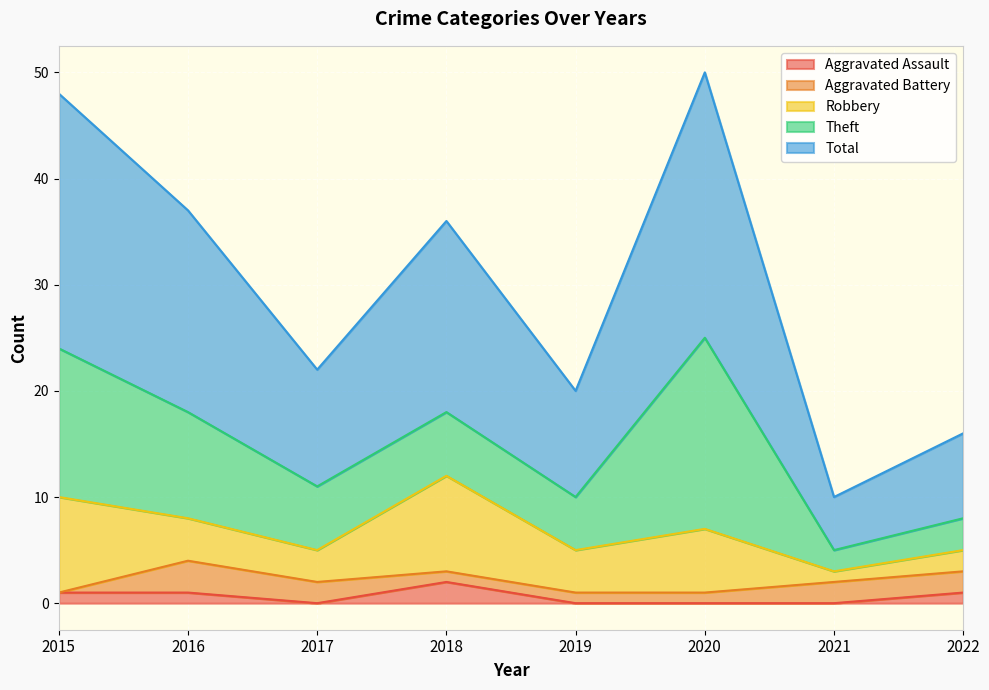

Reading left to right, list all the values displayed in this chart.

Aggravated Assault: 2015=1	2016=1	2017=0	2018=2	2019=0	2020=0	2021=0	2022=1
Aggravated Battery: 2015=0	2016=3	2017=2	2018=1	2019=1	2020=1	2021=2	2022=2
Robbery: 2015=9	2016=4	2017=3	2018=9	2019=4	2020=6	2021=1	2022=2
Theft: 2015=14	2016=10	2017=6	2018=6	2019=5	2020=18	2021=2	2022=3
Total: 2015=24	2016=19	2017=11	2018=18	2019=10	2020=25	2021=5	2022=8